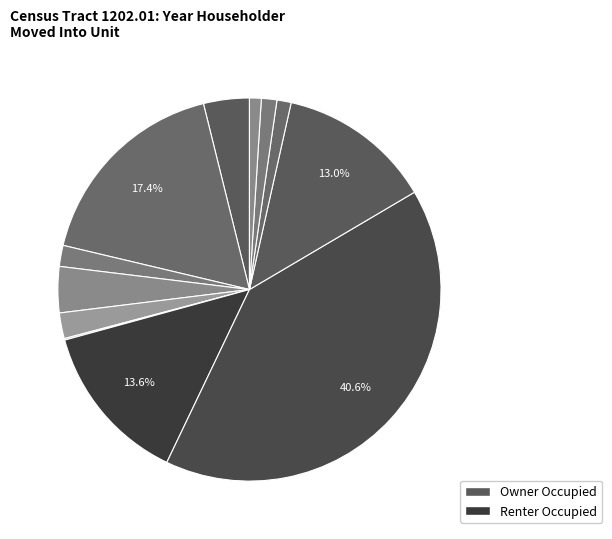

How many slices are in this pie chart?

12